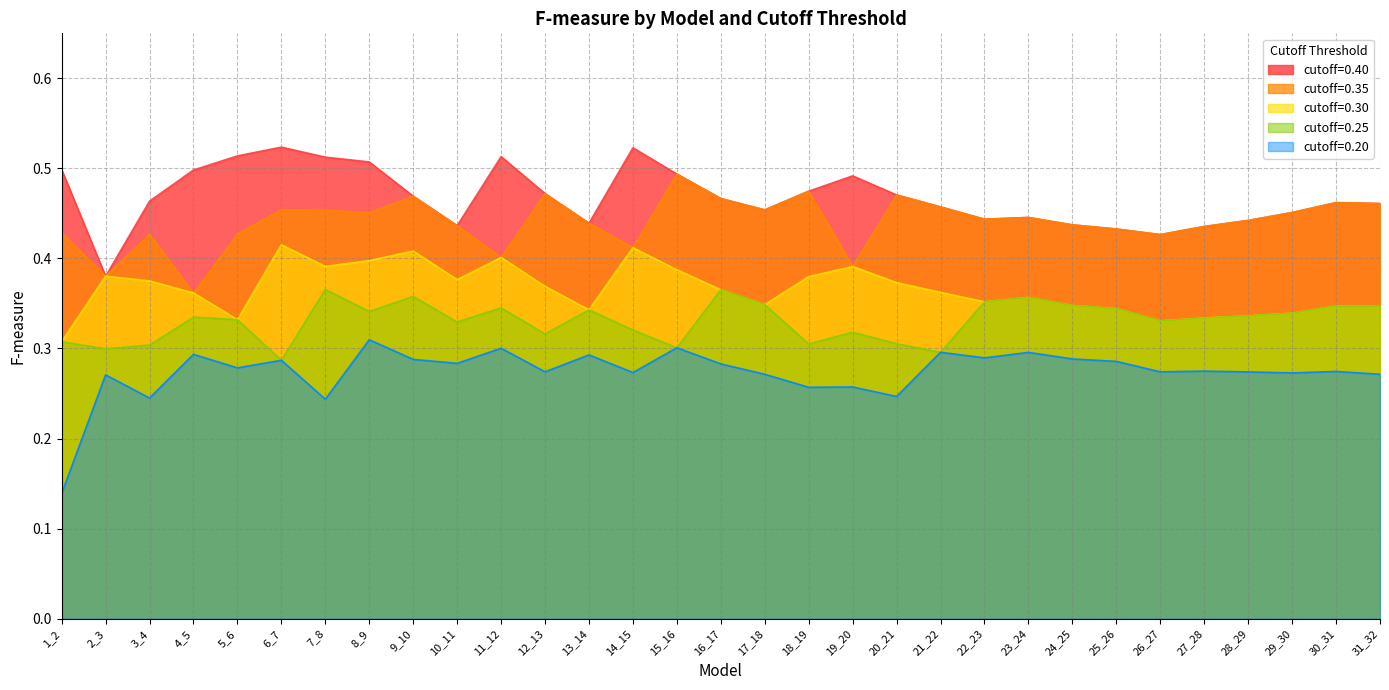

Does the chart display data point markers on the line(s)?

No